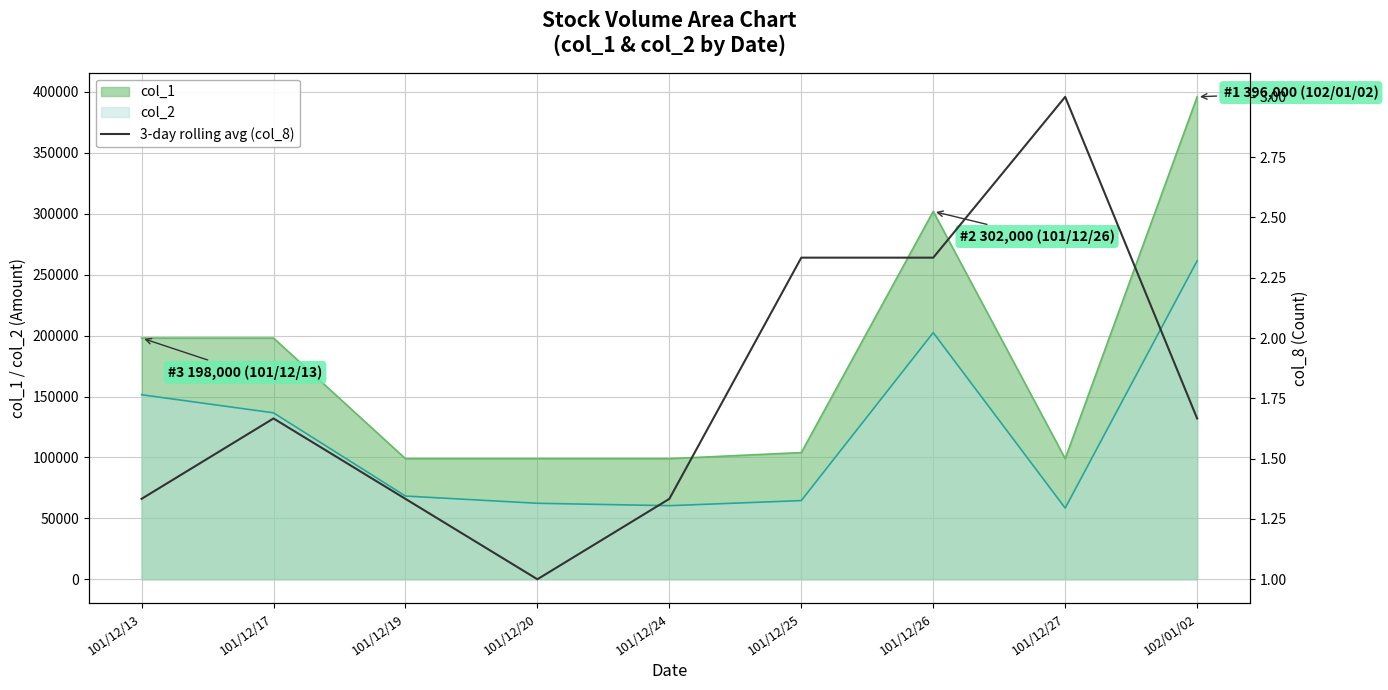

How many points are higher than both their immediate neighbors (excluding endpoints)?

2